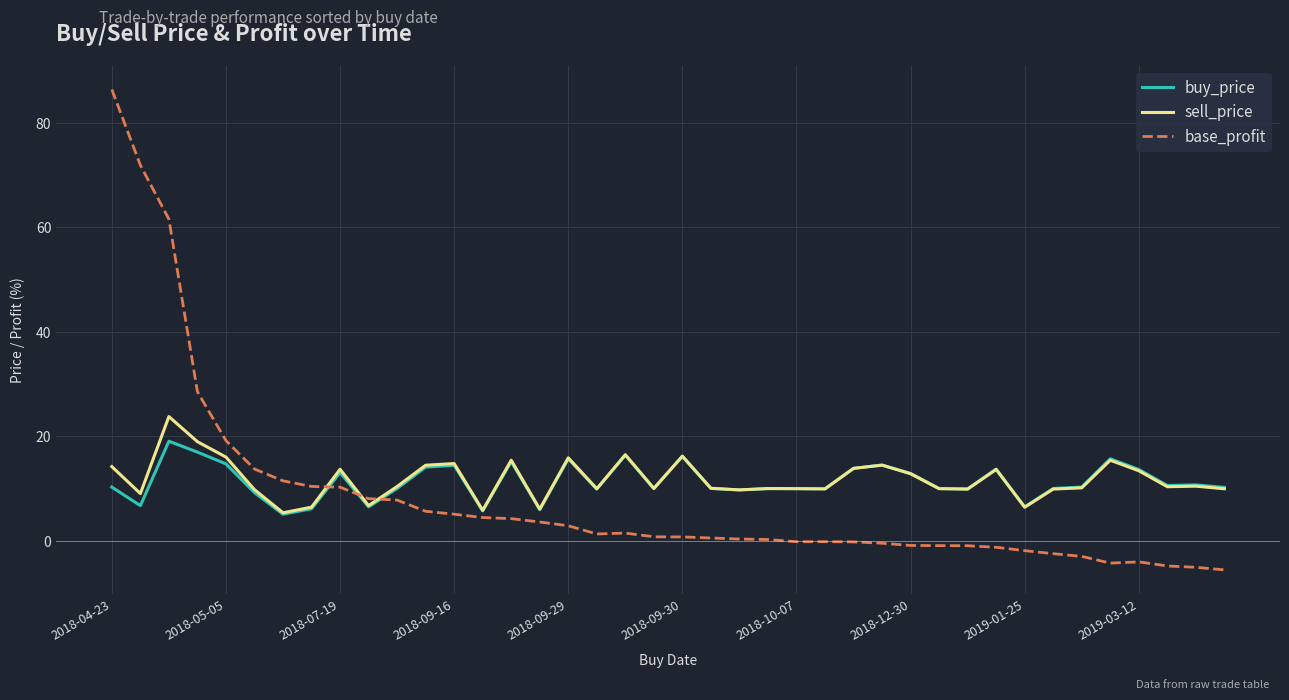

True or false: base_profit and buy_price cross at least once.

True